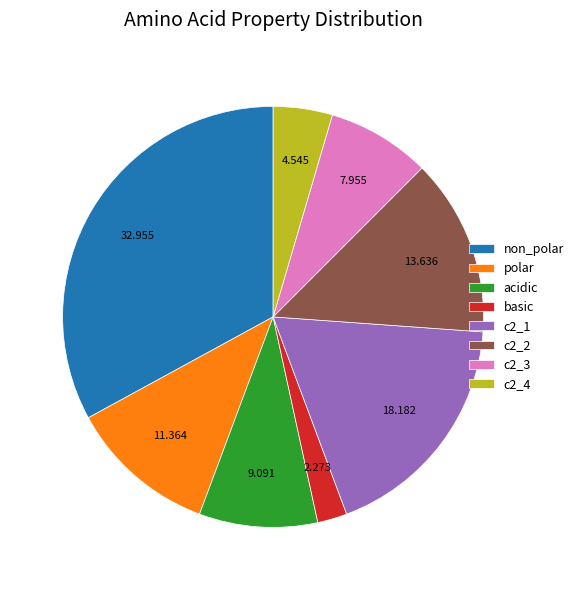

Is the sum of non_polar and c2_1 greater than half?

Yes